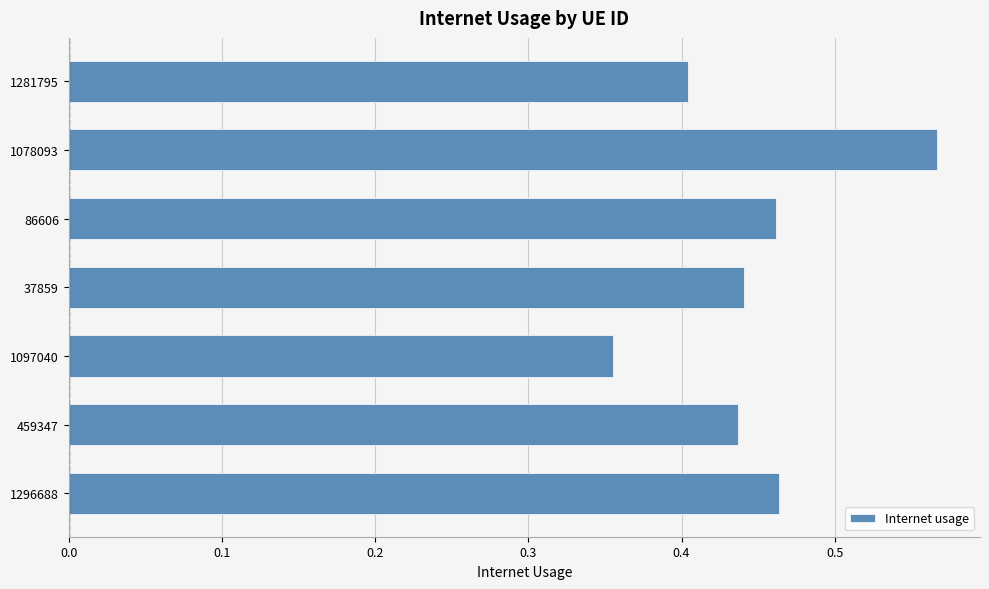

At which category does the chart reach its peak across all series?

1078093